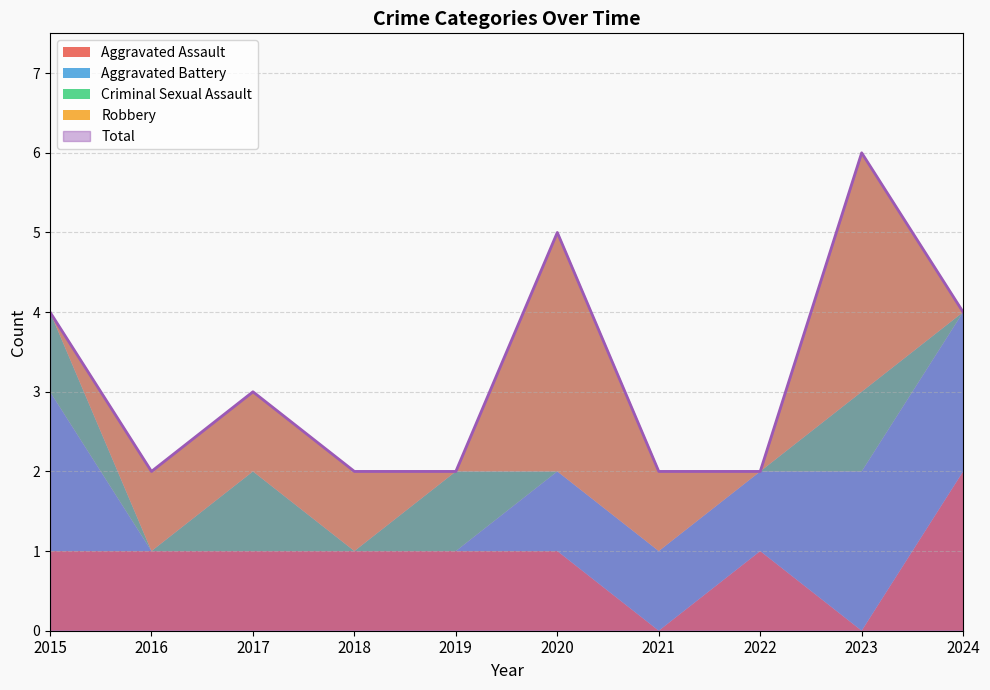

Which has a higher value, 2019 or 2023?

2019